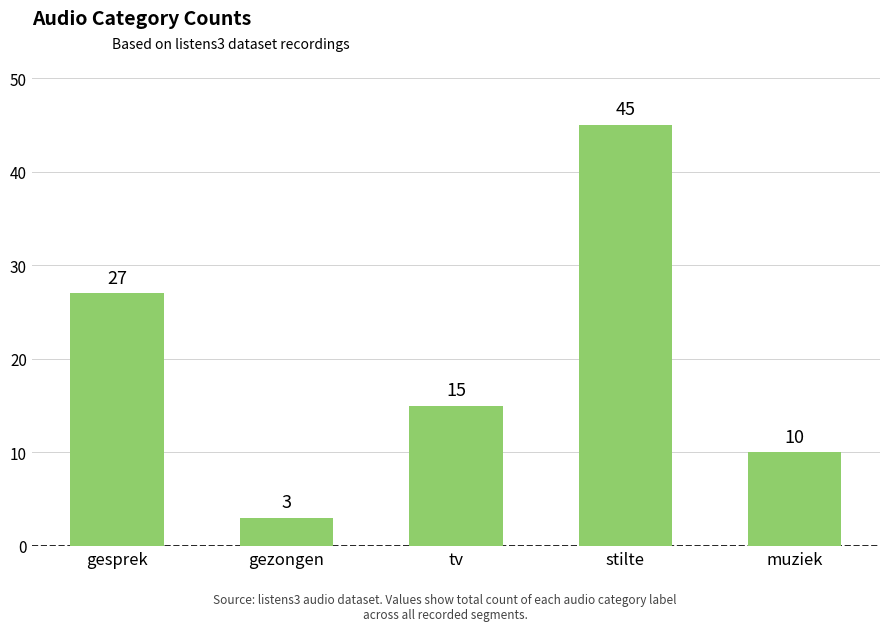

Approximately how many times larger is the value at gesprek compared to stilte?

0.6